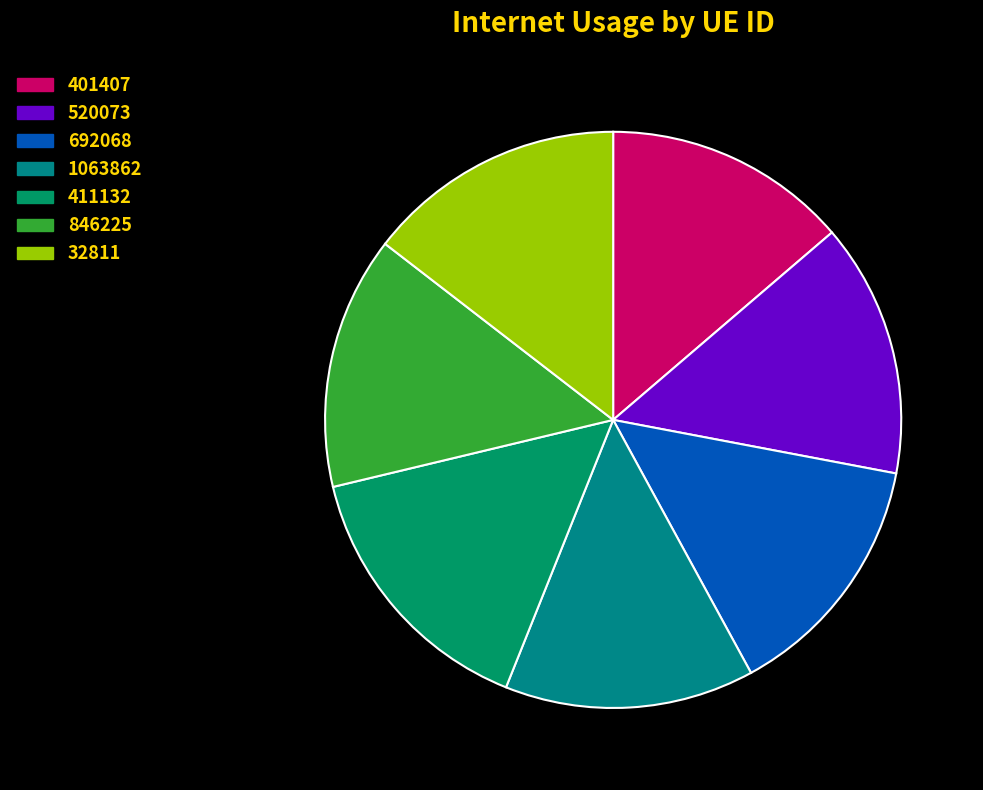

Count the number of slices in the pie.

7